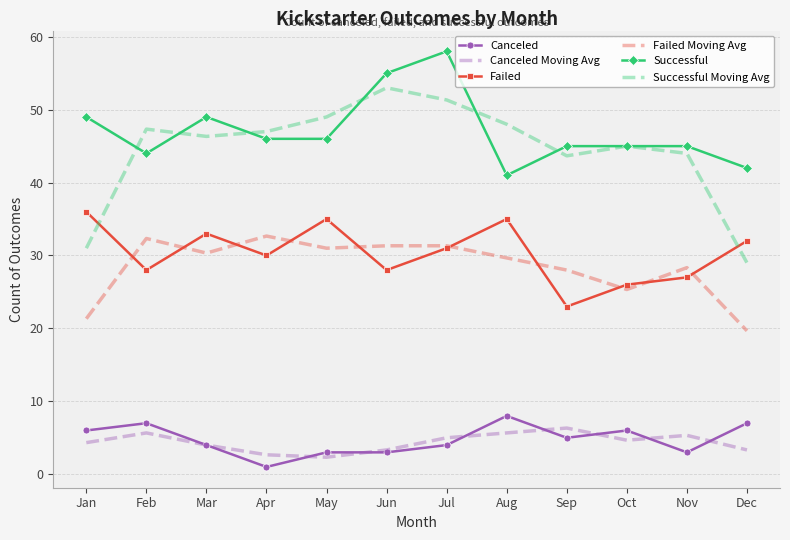

True or false: Canceled and Successful Moving Avg cross at least once.

False